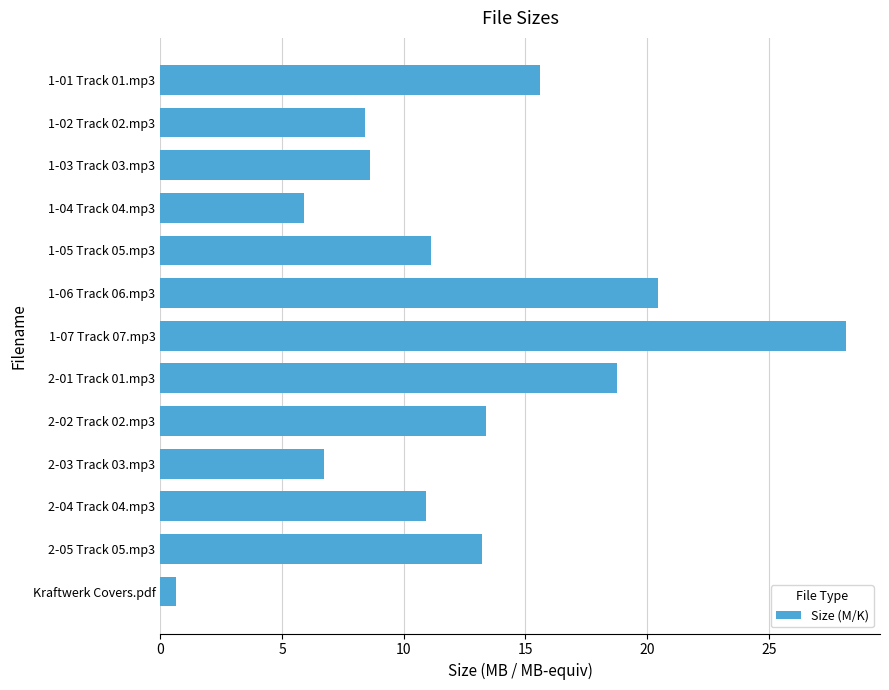

Reading top to bottom, what are all the values shown in this chart?

15.6	8.4	8.6	5.9	11.1	20.4	28.2	18.8	13.4	6.7	10.9	13.2	0.7